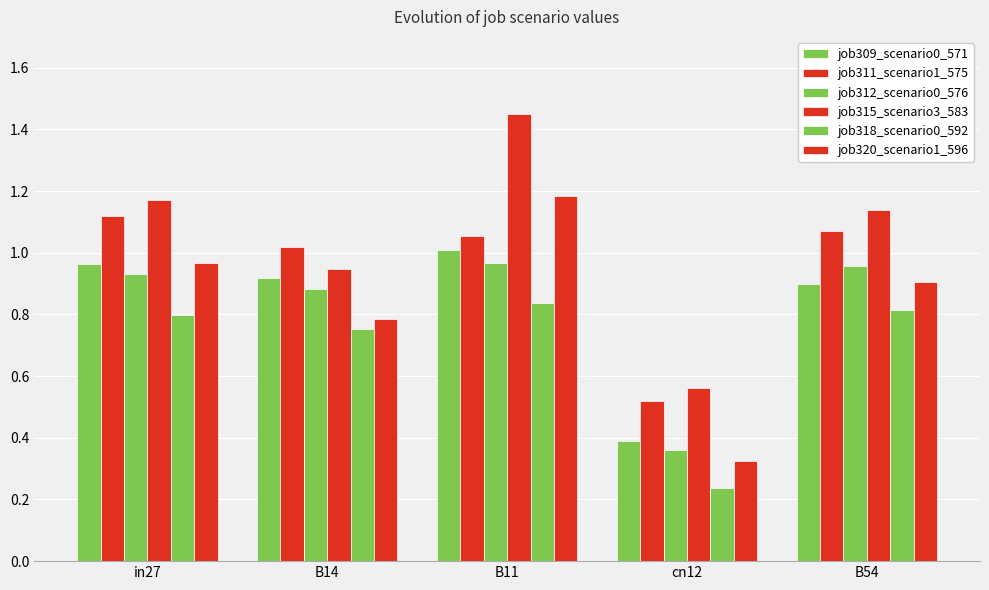

Does the chart contain any negative values?

No